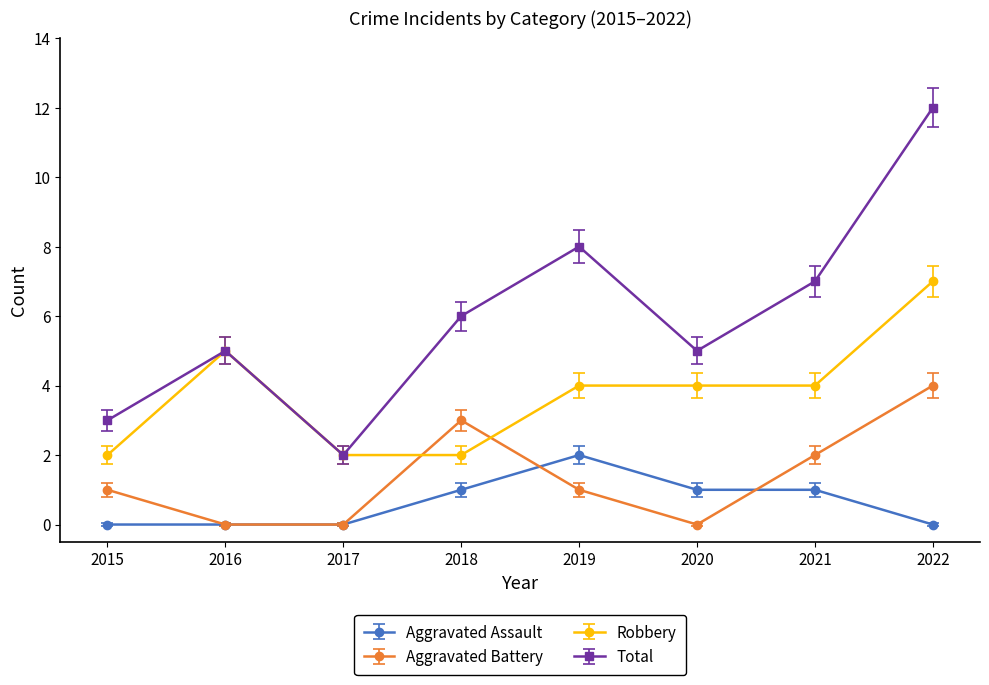

At which label does Aggravated Battery reach its peak?

2022